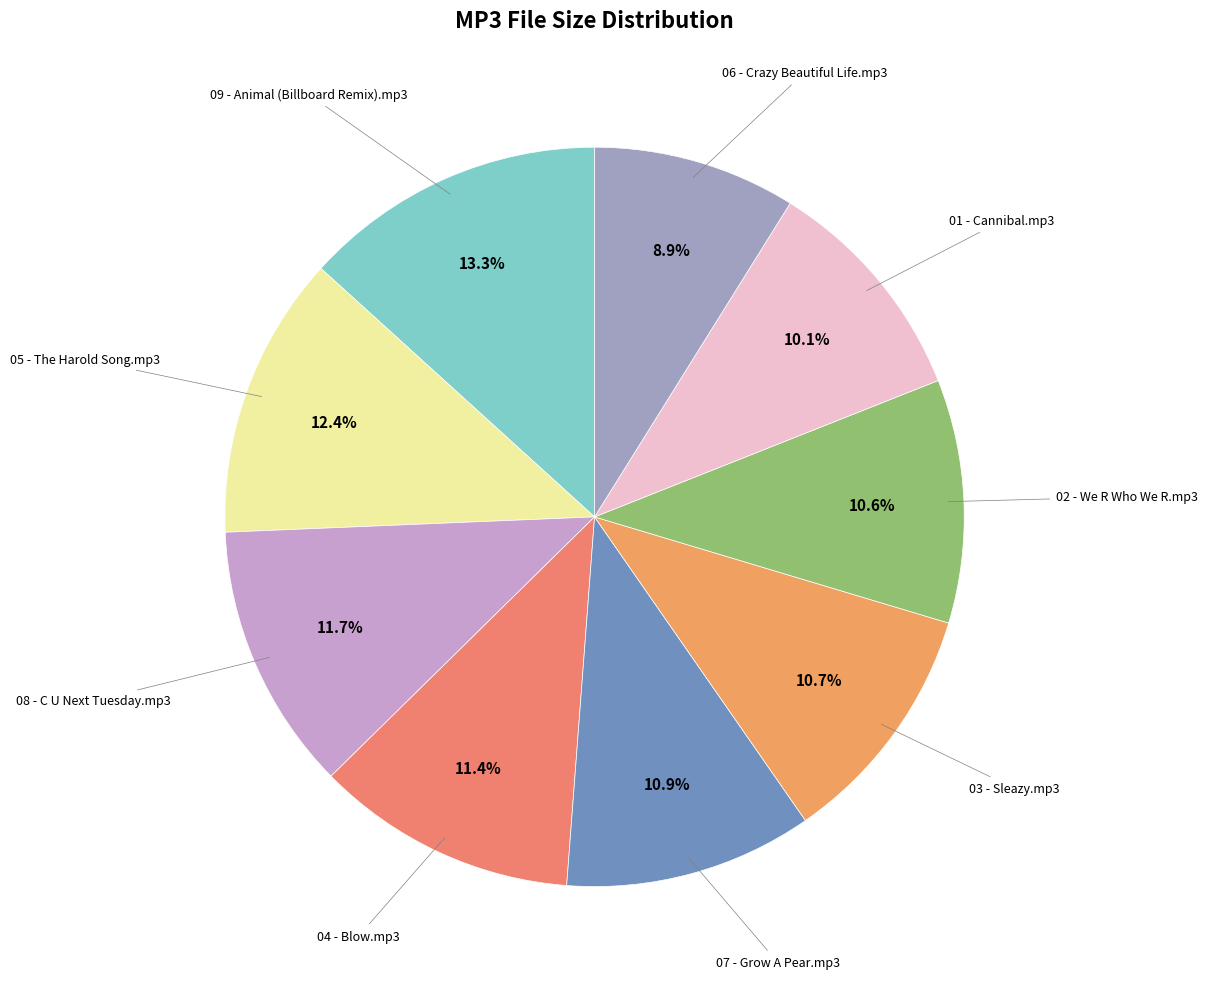

How many slices are in this pie chart?

9